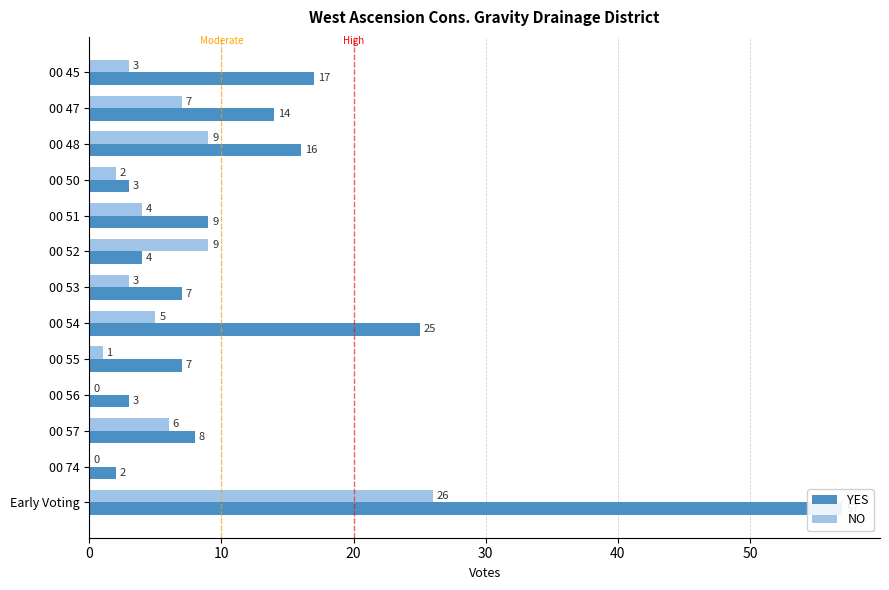

Reading right to left, list all the values displayed in this chart.

YES: 57	2	8	3	7	25	7	4	9	3	16	14	17
NO: 26	0	6	0	1	5	3	9	4	2	9	7	3